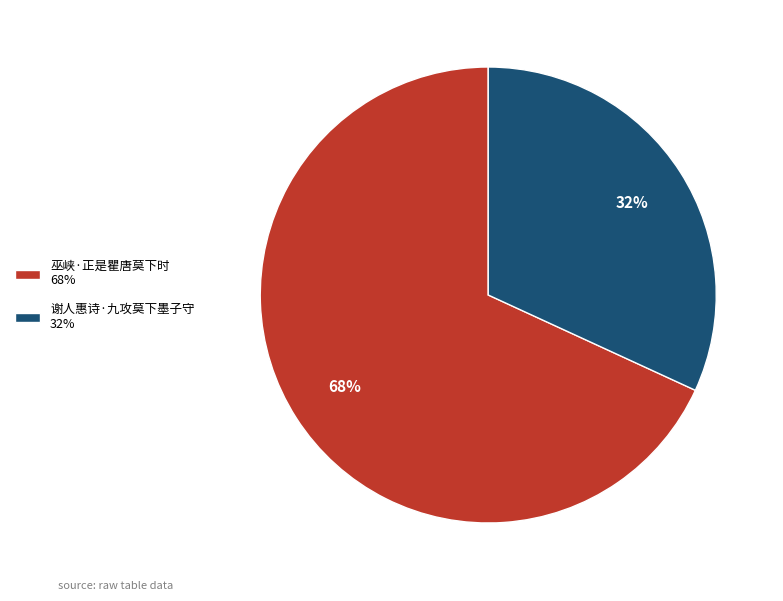

Does any single category account for the majority?

Yes